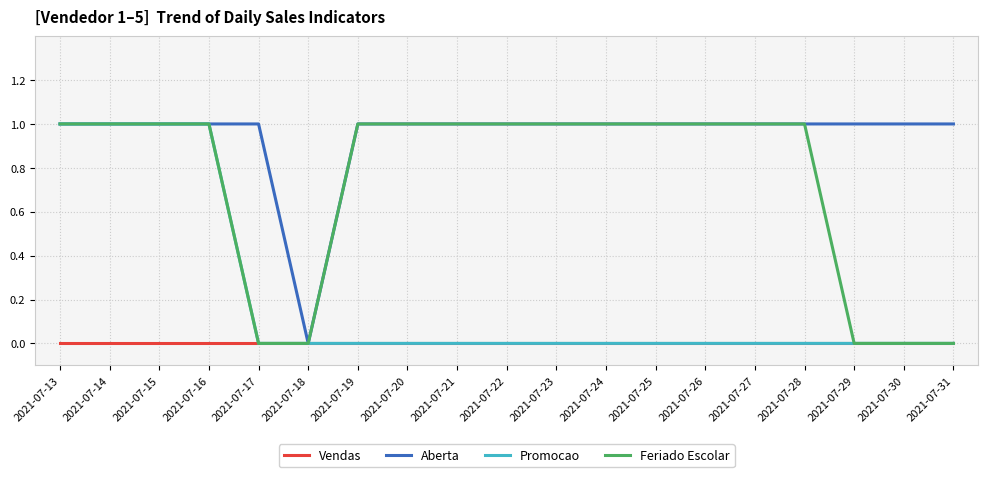

Is it true that Vendas equals 0 at 2021-07-26?

True